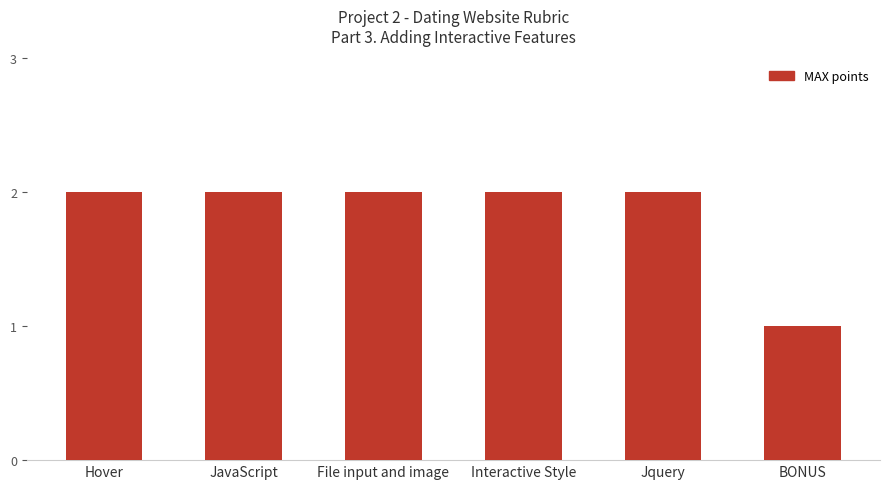

Reading left to right, list all the values displayed in this chart.

Hover=2	JavaScript=2	File input and image=2	Interactive Style=2	Jquery=2	BONUS=1